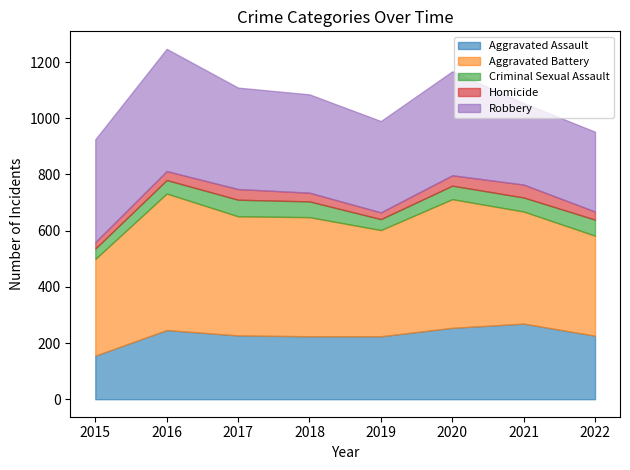

Reading left to right, extract all data points from this chart.

Aggravated Assault: 2015=155	2016=246	2017=227	2018=224	2019=224	2020=254	2021=269	2022=226
Aggravated Battery: 2015=344	2016=486	2017=424	2018=424	2019=378	2020=458	2021=399	2022=356
Criminal Sexual Assault: 2015=37	2016=48	2017=59	2018=56	2019=39	2020=48	2021=50	2022=57
Homicide: 2015=23	2016=32	2017=38	2018=31	2019=24	2020=37	2021=46	2022=29
Robbery: 2015=366	2016=435	2017=361	2018=350	2019=325	2020=370	2021=290	2022=284